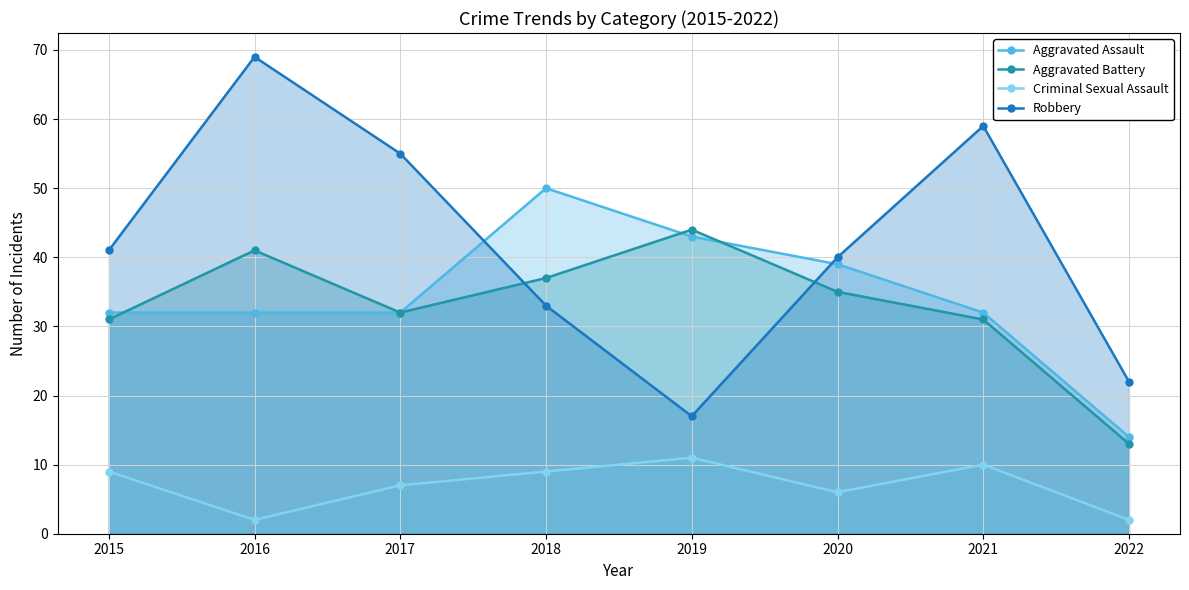

True or false: Criminal Sexual Assault and Aggravated Battery intersect in this chart.

False